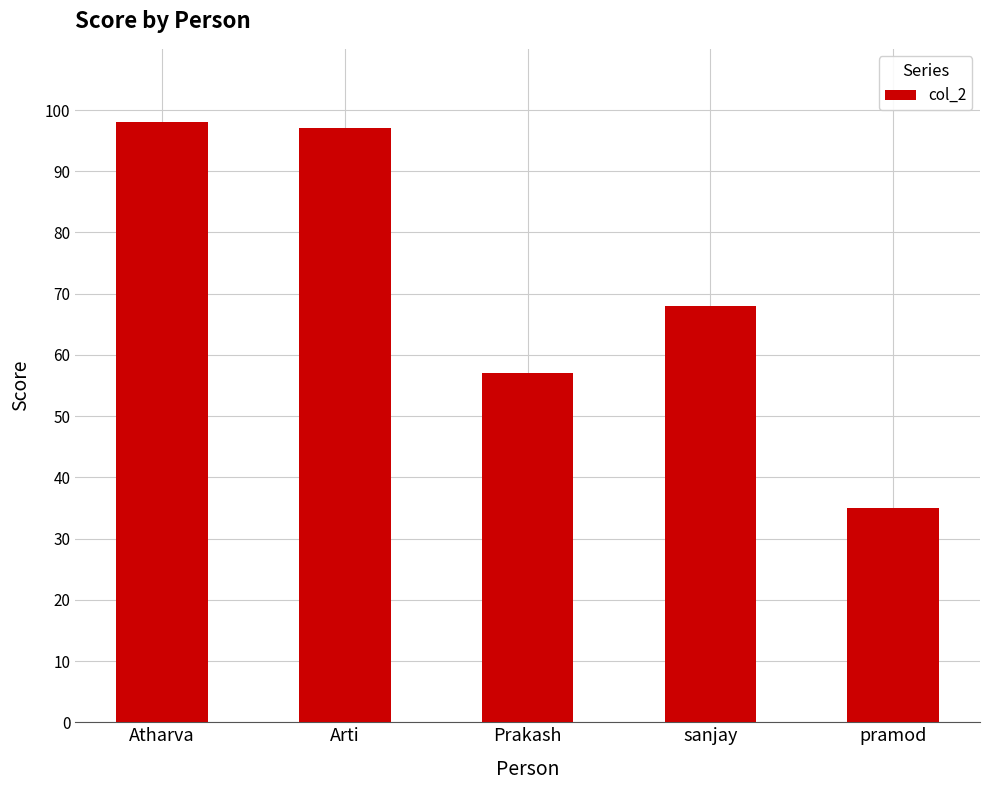

What is the change in value from Atharva to sanjay?

-30